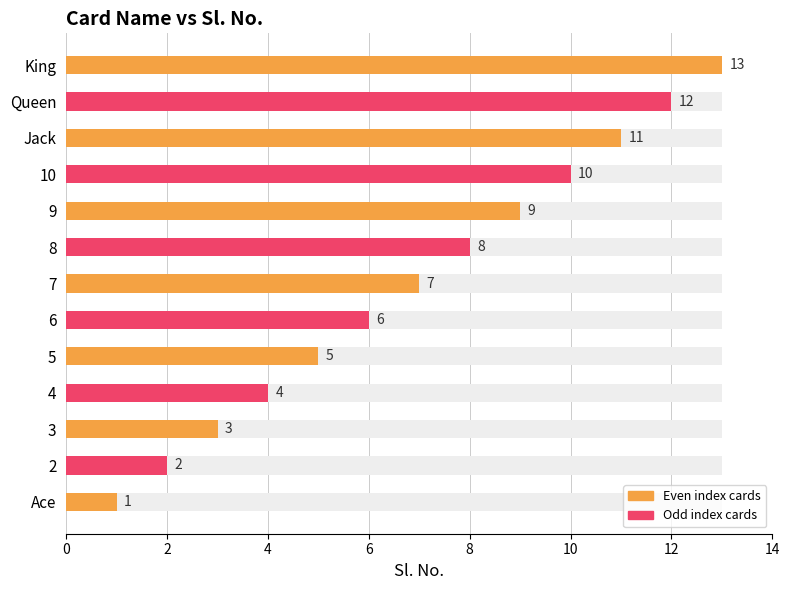

At which label does the data first exceed 7?

8